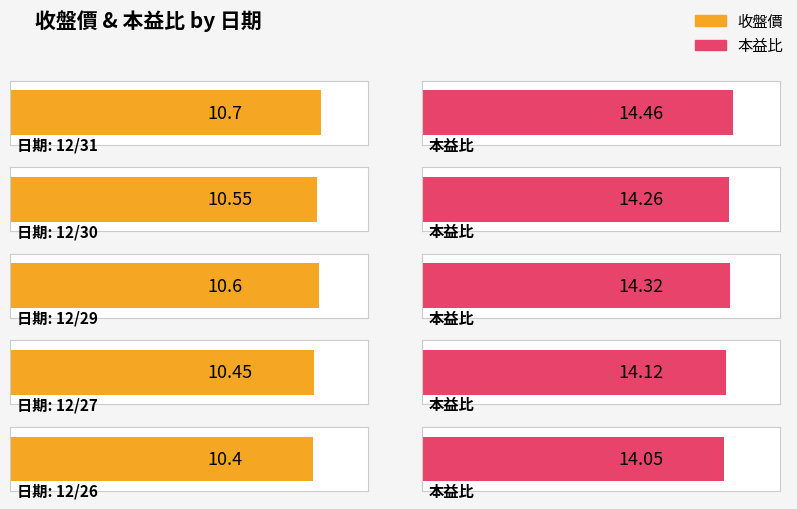

Count the 本益比 values in the range 14 to 15.

5